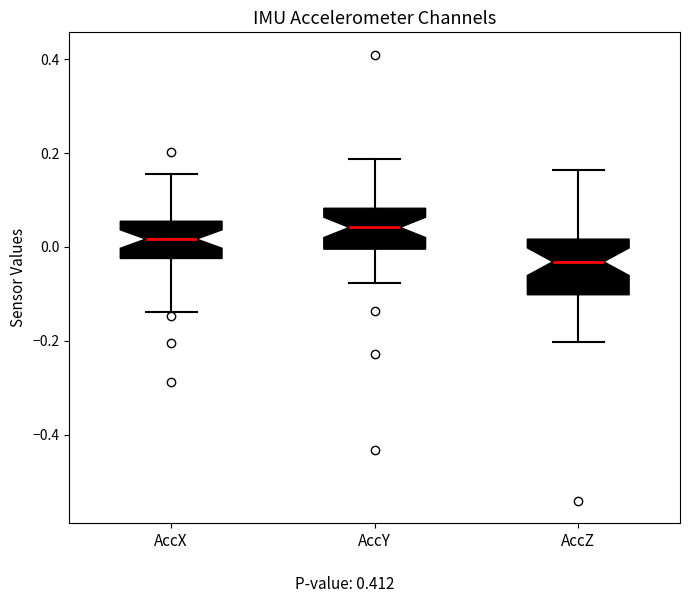

Which box is the tallest, from its lower edge to its upper edge?

AccZ